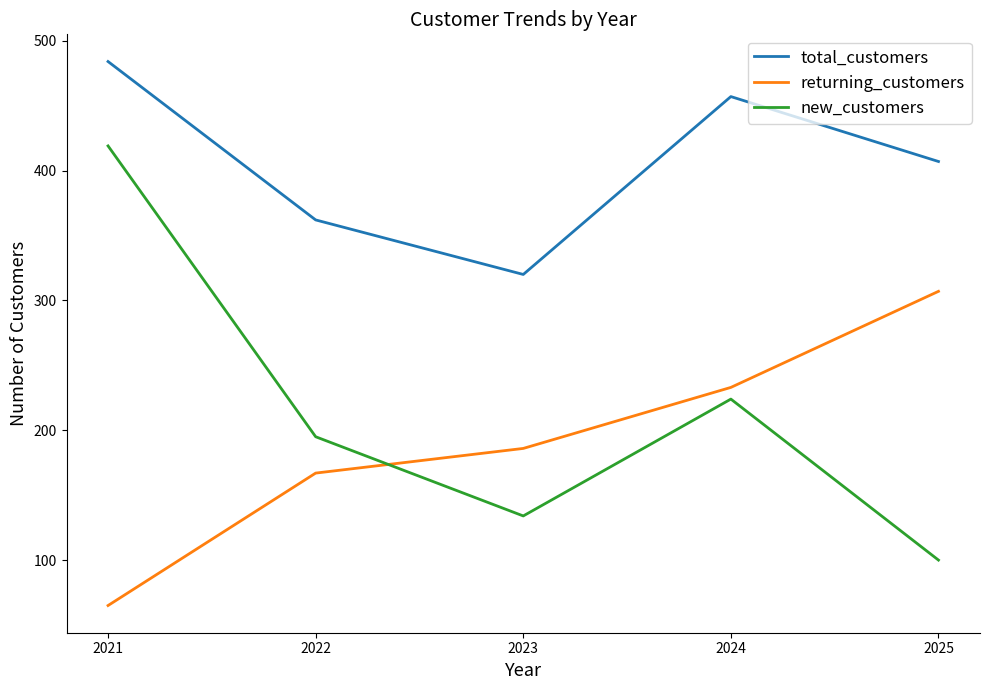

Reading right to left, transcribe all the data shown in this chart.

total_customers: 2025=407	2024=457	2023=320	2022=362	2021=484
returning_customers: 2025=307	2024=233	2023=186	2022=167	2021=65
new_customers: 2025=100	2024=224	2023=134	2022=195	2021=419